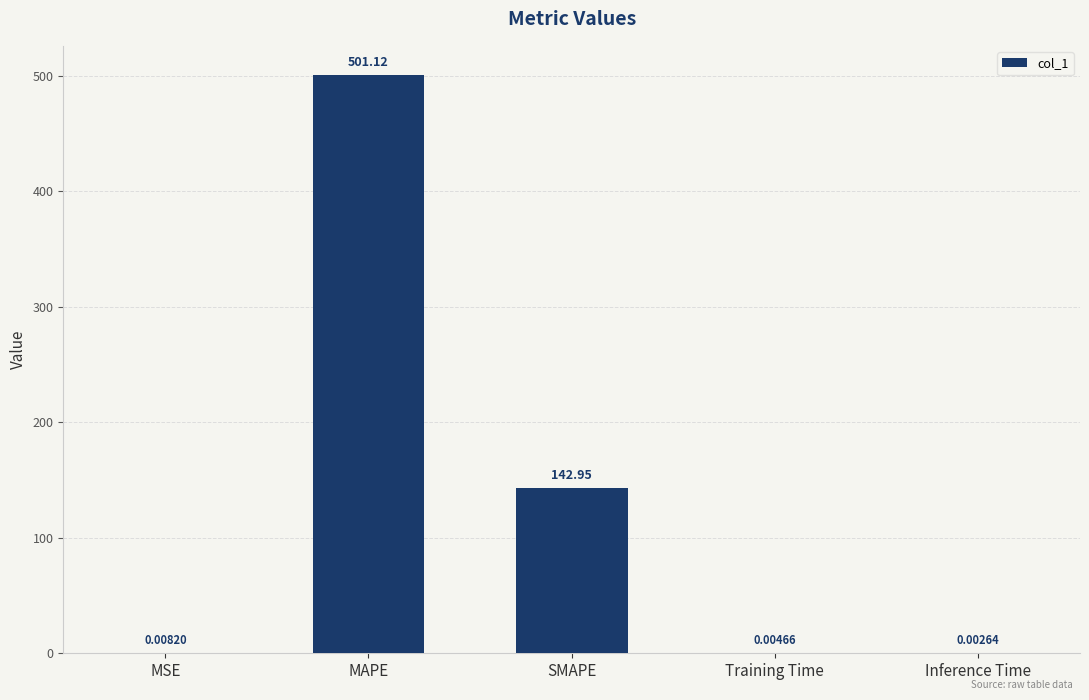

Are the bars horizontal?

No